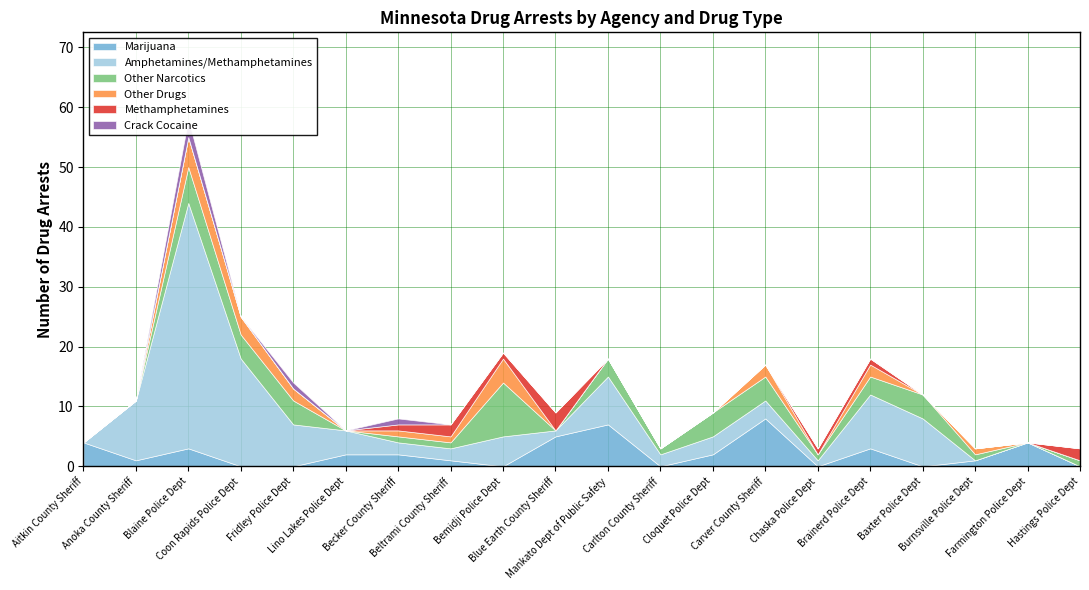

Which series has the widest spread of values?

Amphetamines/Methamphetamines